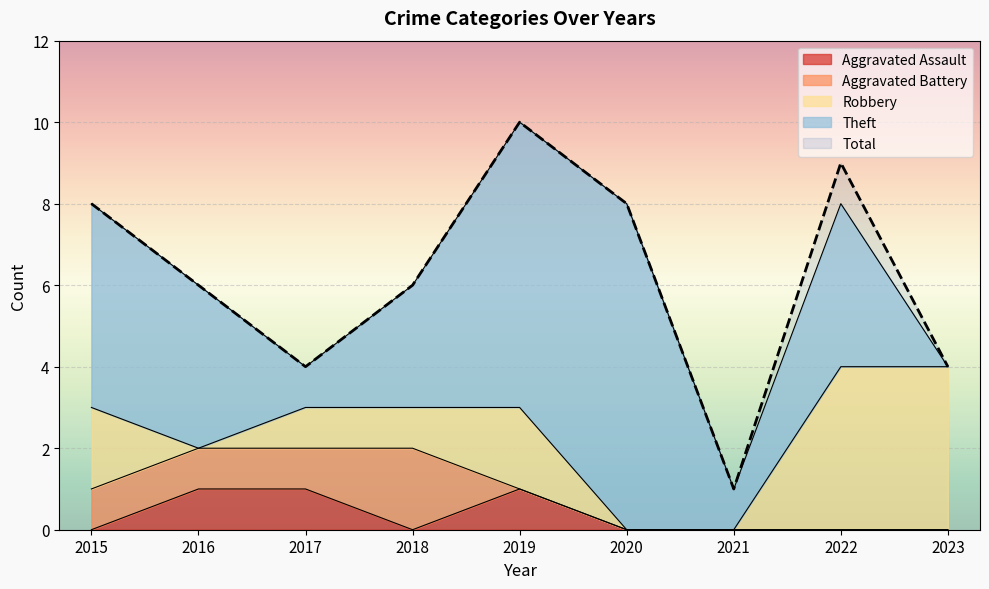

What is the difference between the Robbery values at 2019 and 2018?

1